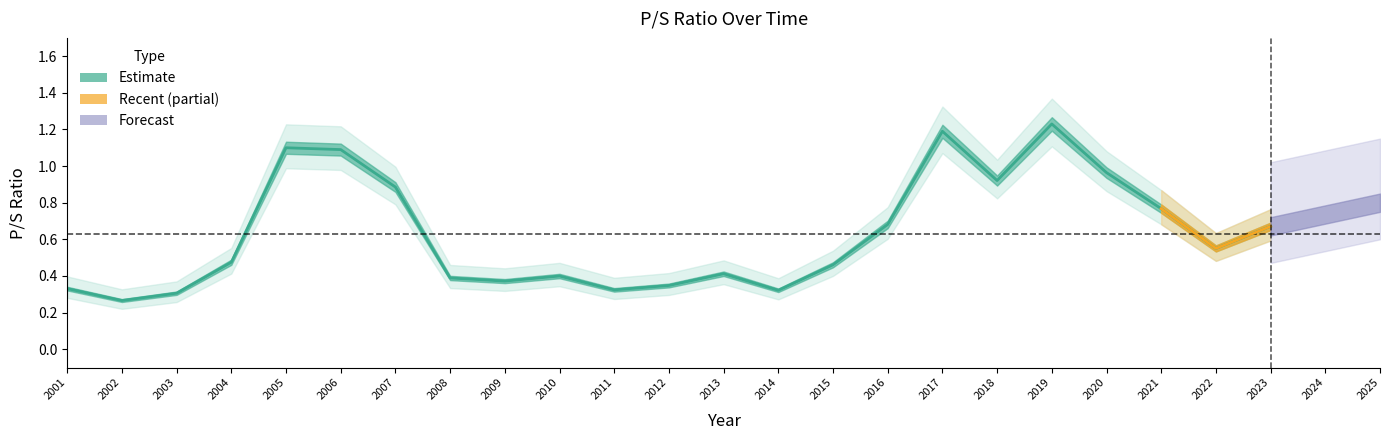

How many interior local peaks (higher than both neighbors) does the data have?

5